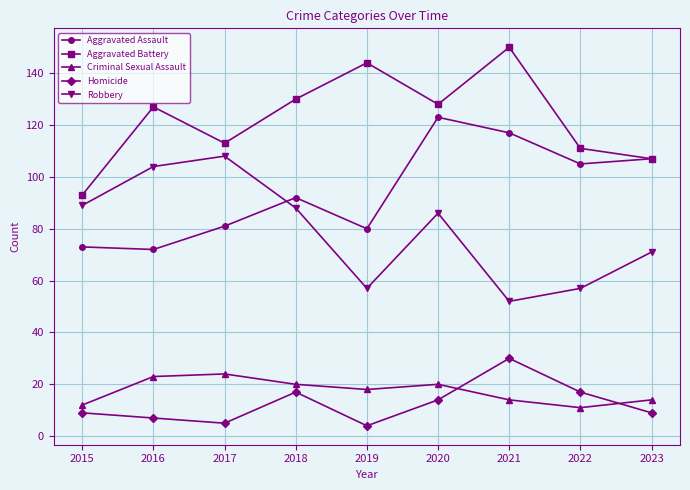

What is the difference between the highest and lowest values at 2020?

114